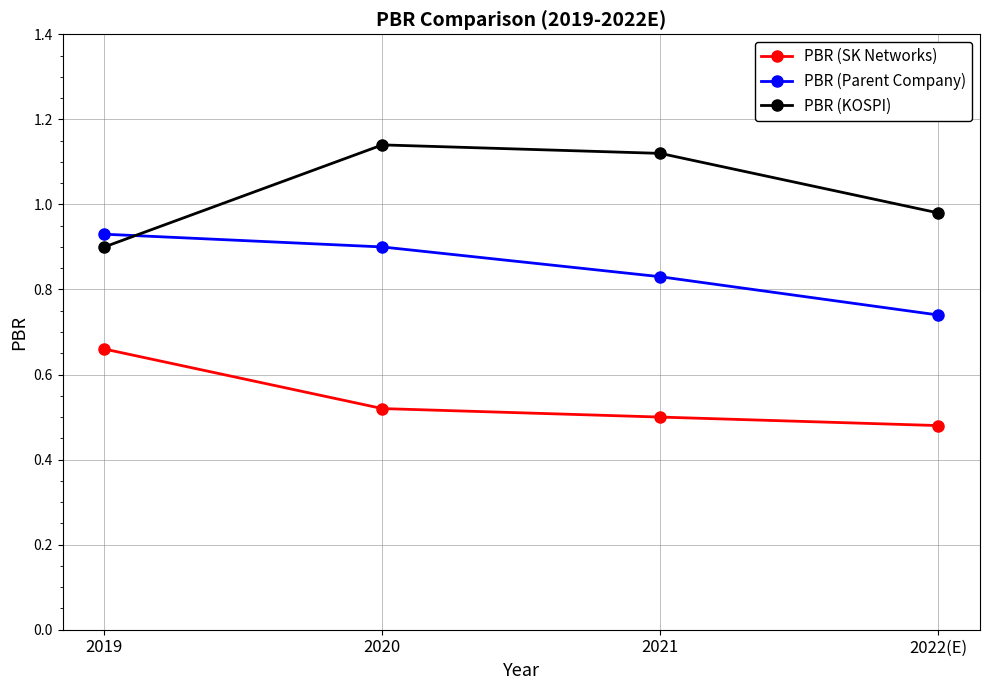

Where do PBR (KOSPI) and PBR (Parent Company) first cross each other?

2019 and 2020